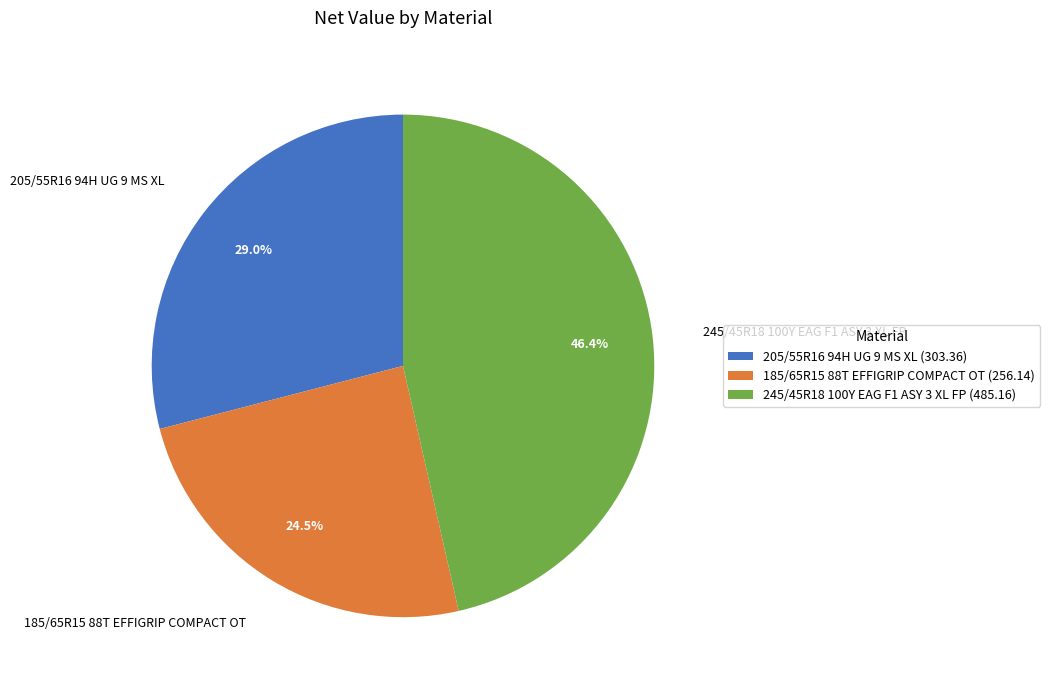

Between 245/45R18 100Y EAG F1 ASY 3 XL FP and 205/55R16 94H UG 9 MS XL, which is larger?

245/45R18 100Y EAG F1 ASY 3 XL FP